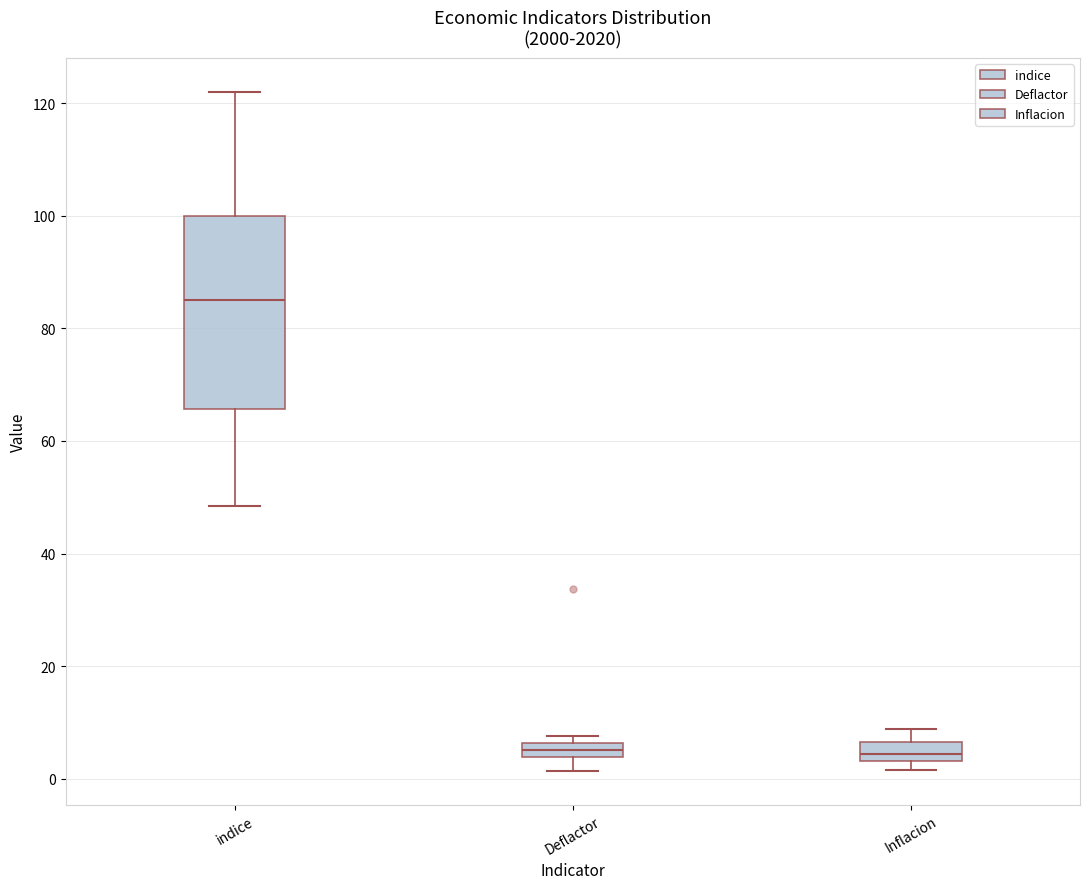

Where is the upper edge of the box for Inflacion on the y-axis? The values are not printed on the chart, so give them approximately, as read against the axis.

6